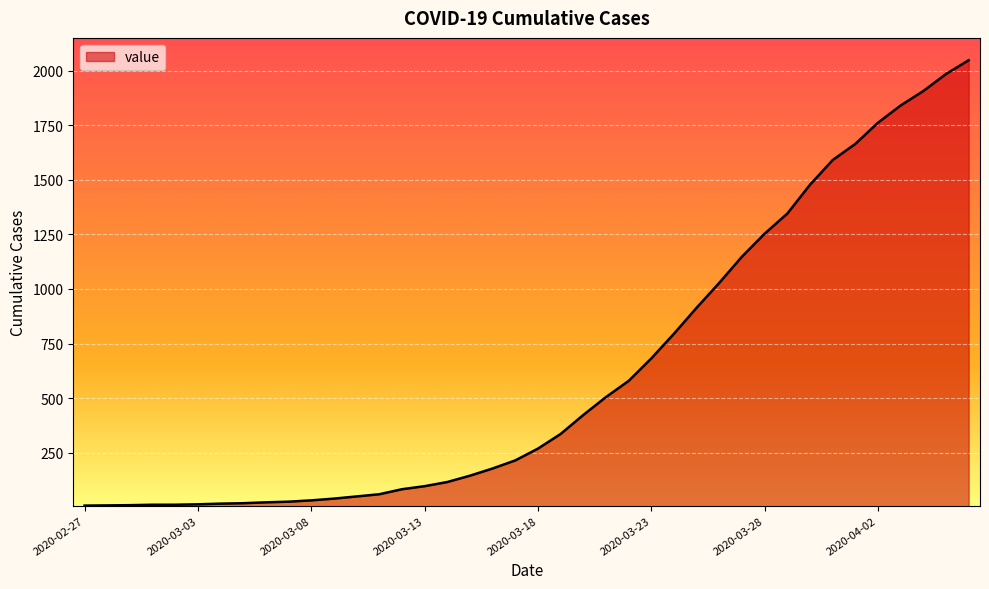

What is the maximum value shown in the chart?

2047